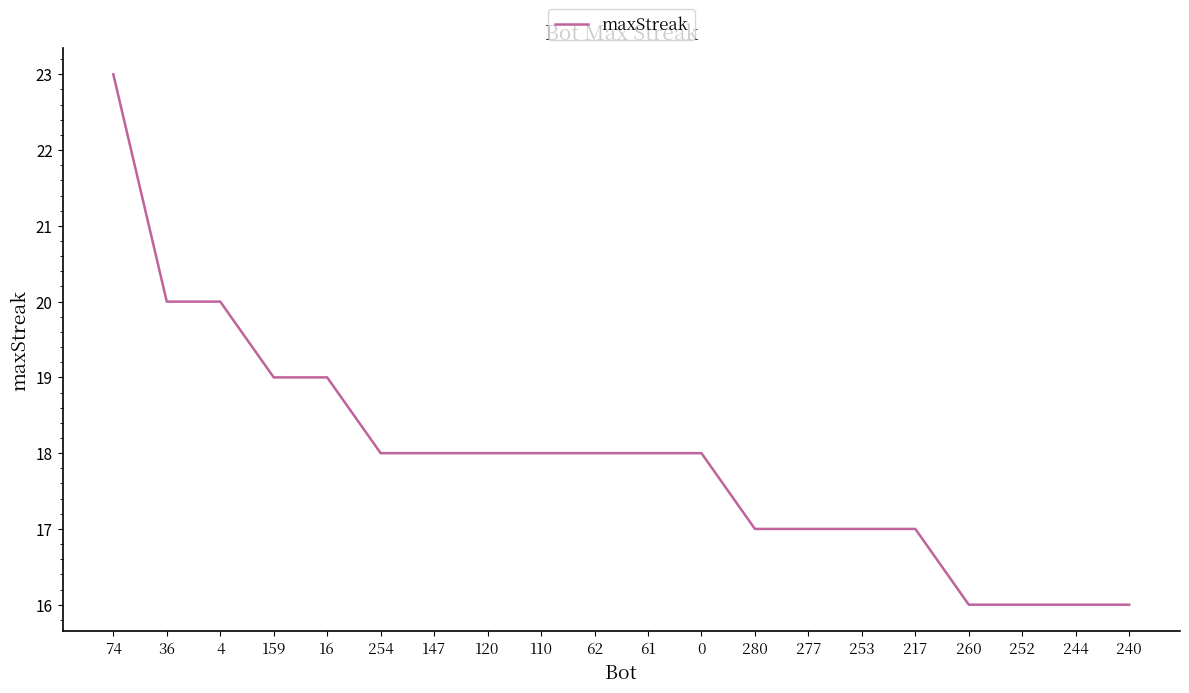

What position from the right is 253?

6